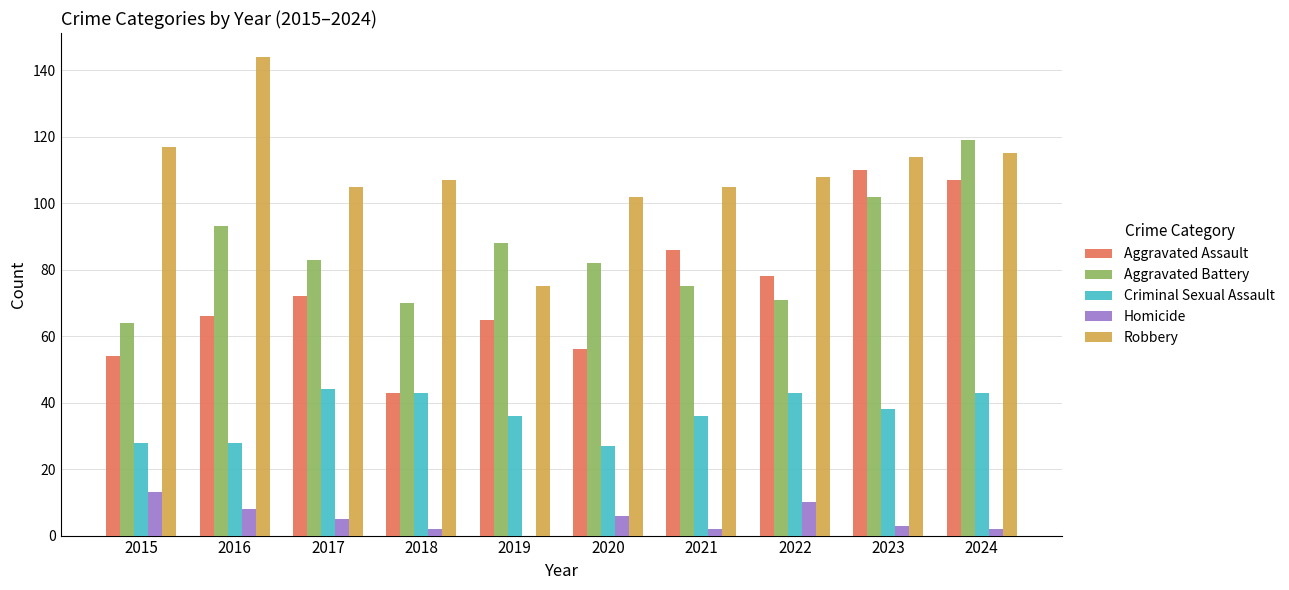

What is the sum of all Aggravated Battery values?

847